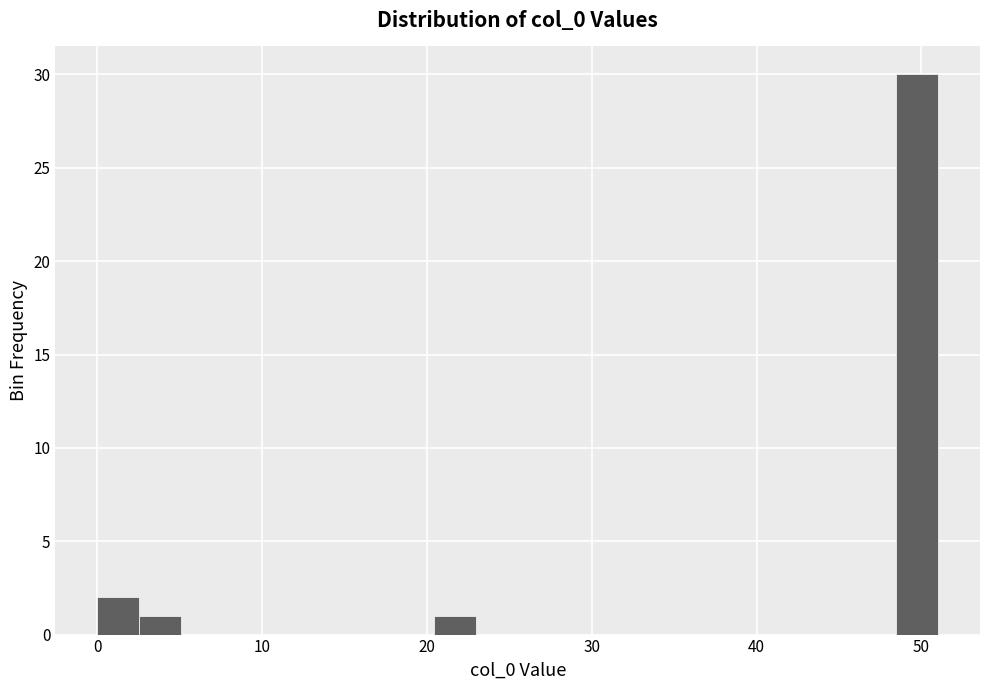

Read against the x-axis, roughly where is the centre of the tallest bar?

50